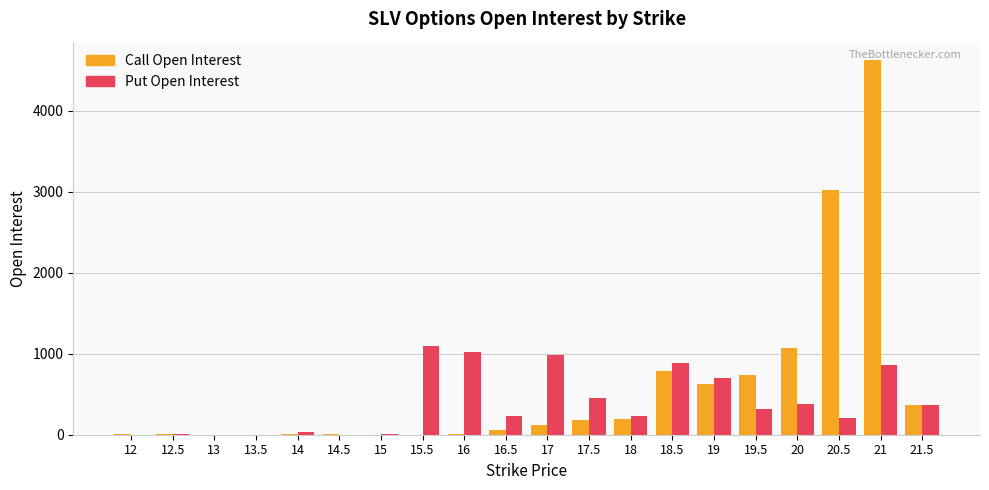

What is the sum of all Put Open Interest values?

7777